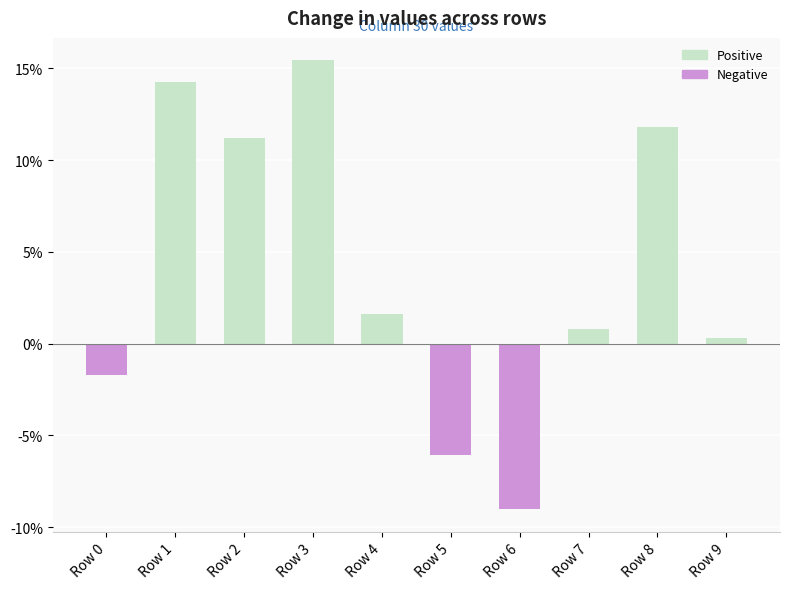

List the labels in order of value, largest first.

Row 3, Row 1, Row 8, Row 2, Row 4, Row 7, Row 9, Row 0, Row 5, Row 6